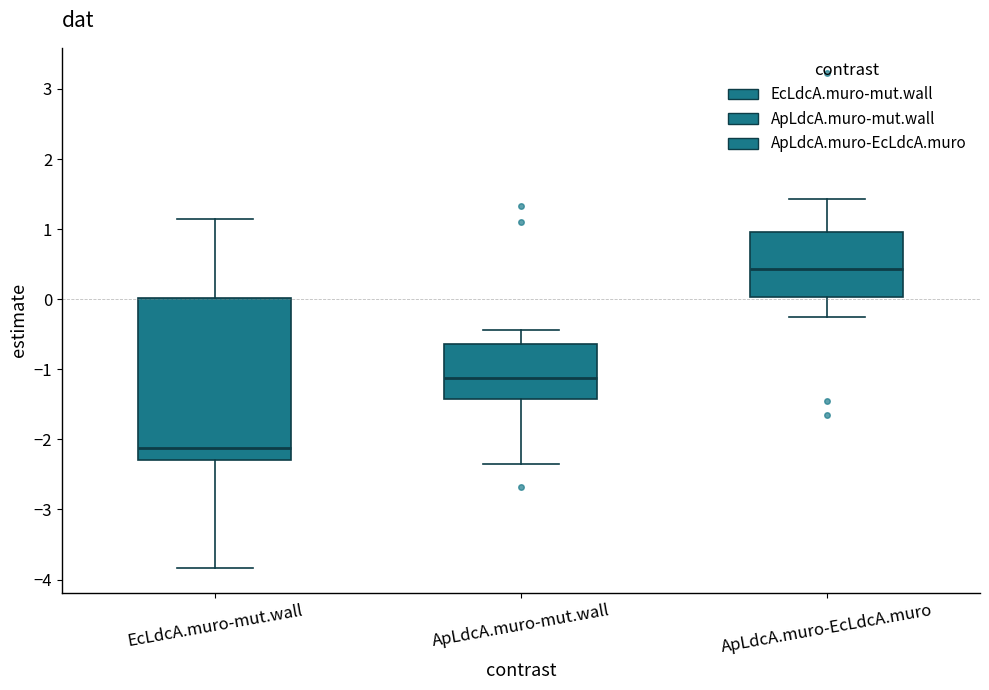

Reading left to right, read every box against the y-axis: the position of its median line, the range the box covers, and the ends of its whiskers. The values are not printed on the chart, so give them approximately, as read against the axis.

EcLdcA.muro-mut.wall: median -2.1, box -2.3 to 0.0, whiskers -3.8 to 1.1
ApLdcA.muro-mut.wall: median -1.1, box -1.4 to -0.6, whiskers -2.4 to -0.4
ApLdcA.muro-EcLdcA.muro: median 0.4, box 0.0 to 1.0, whiskers -0.2 to 1.4